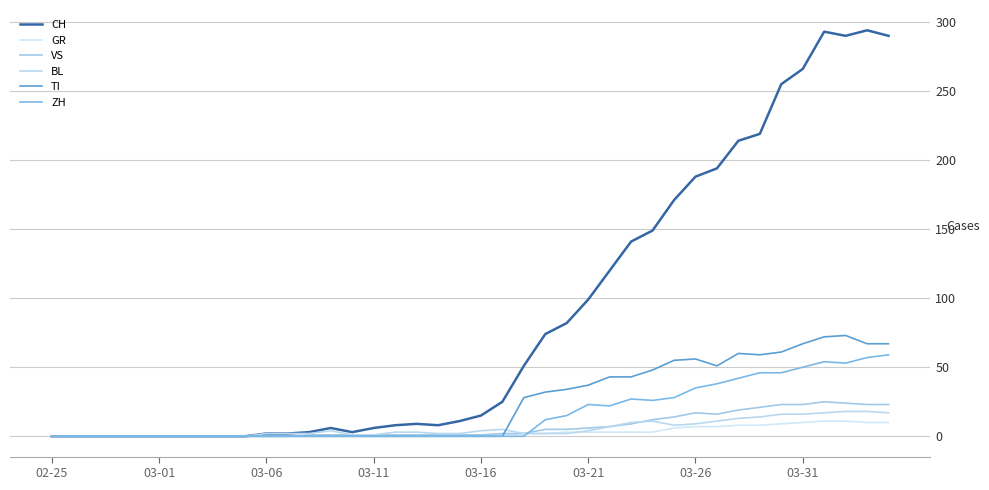

Which series has the widest spread of values?

CH